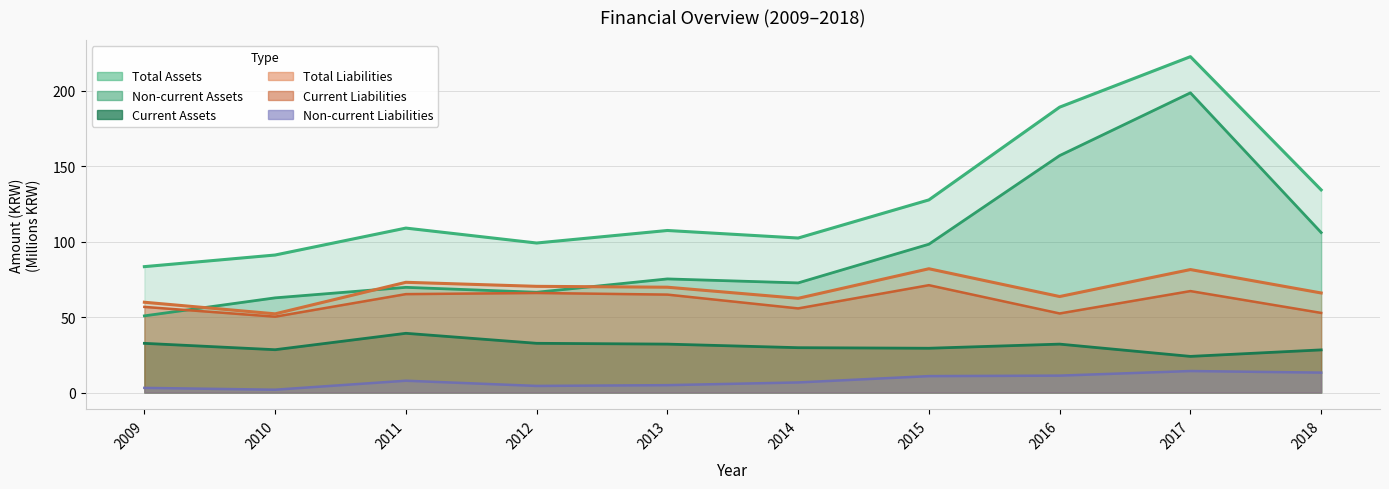

What value does the Current Assets series have at 2014?

29.7